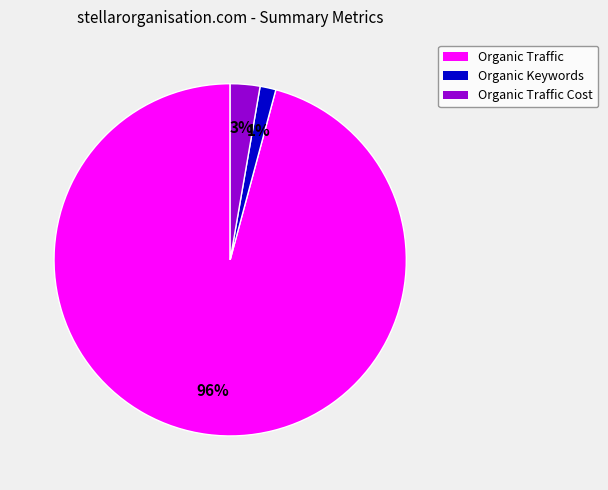

What percentage is the Organic Keywords slice, to the nearest percent?

1%